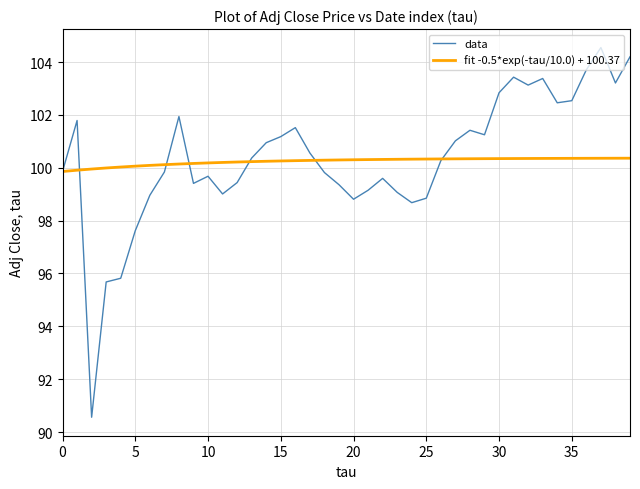

What are all the series names shown in the legend?

data, fit -0.5*exp(-tau/10.0) + 100.37